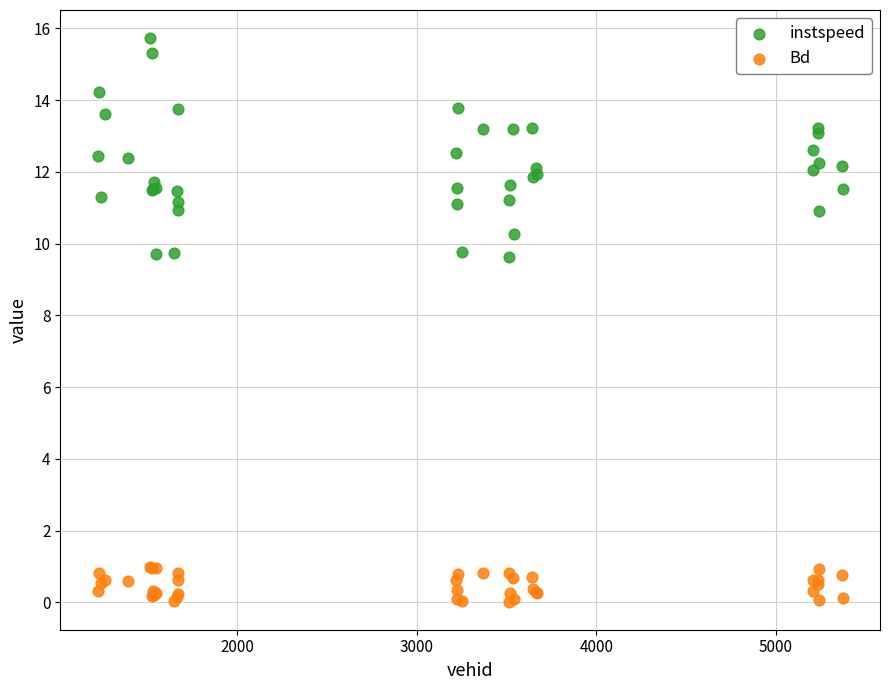

What are all the series names shown in the legend?

instspeed, Bd